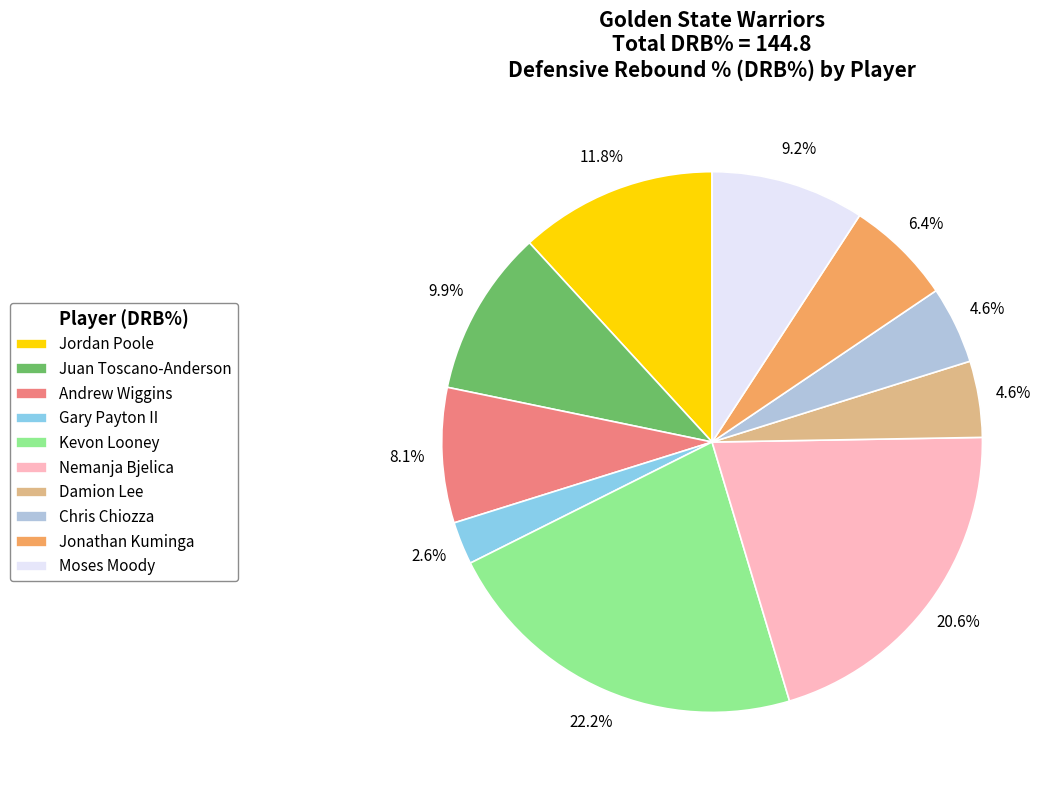

Approximately how many times larger is the value at Nemanja Bjelica compared to Moses Moody?

2.2